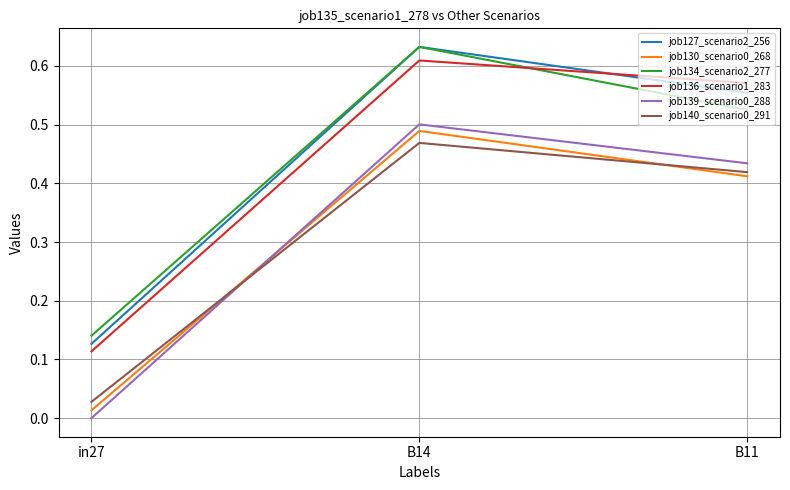

At which label does job136_scenario1_283 reach its minimum?

in27